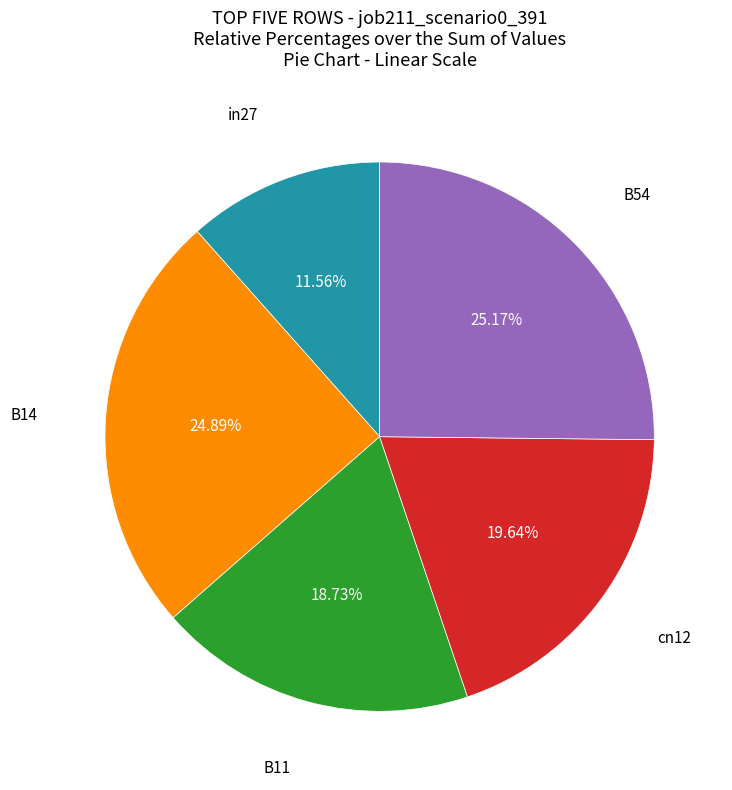

Is there any slice that represents more than half of the pie?

No